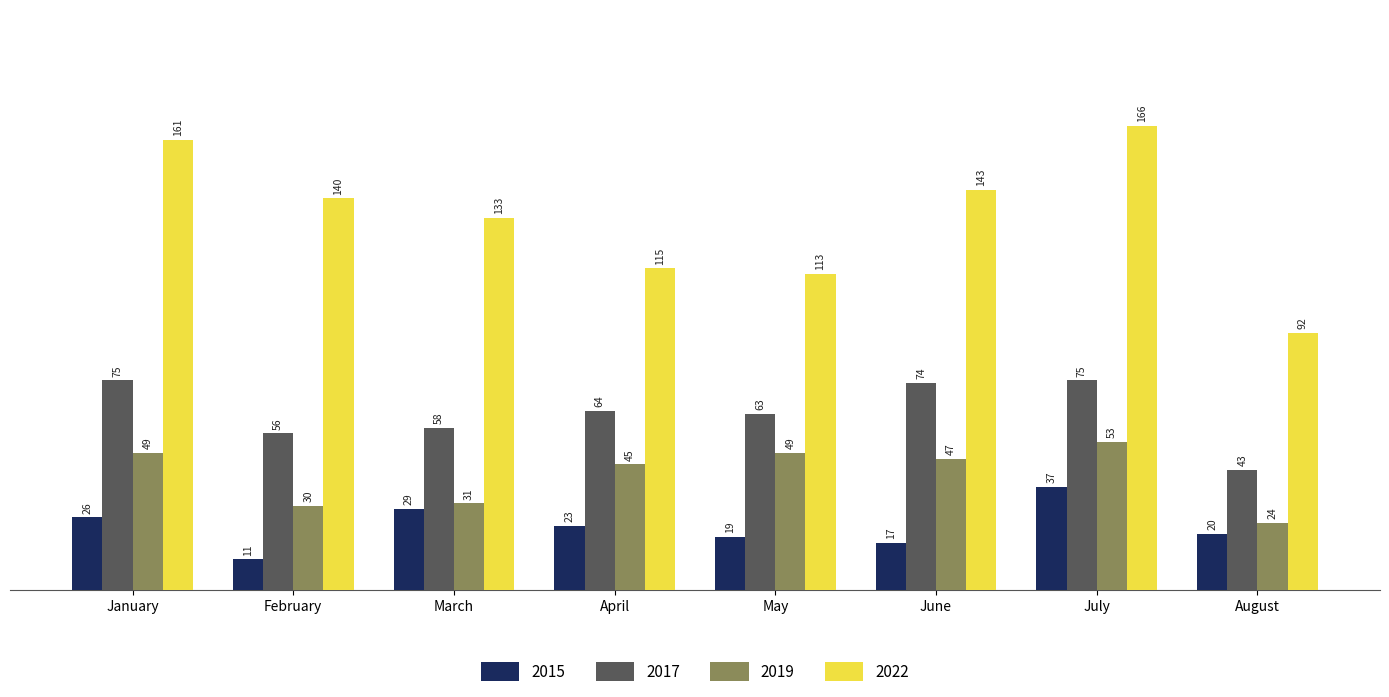

Which series has the largest total across all categories?

2022